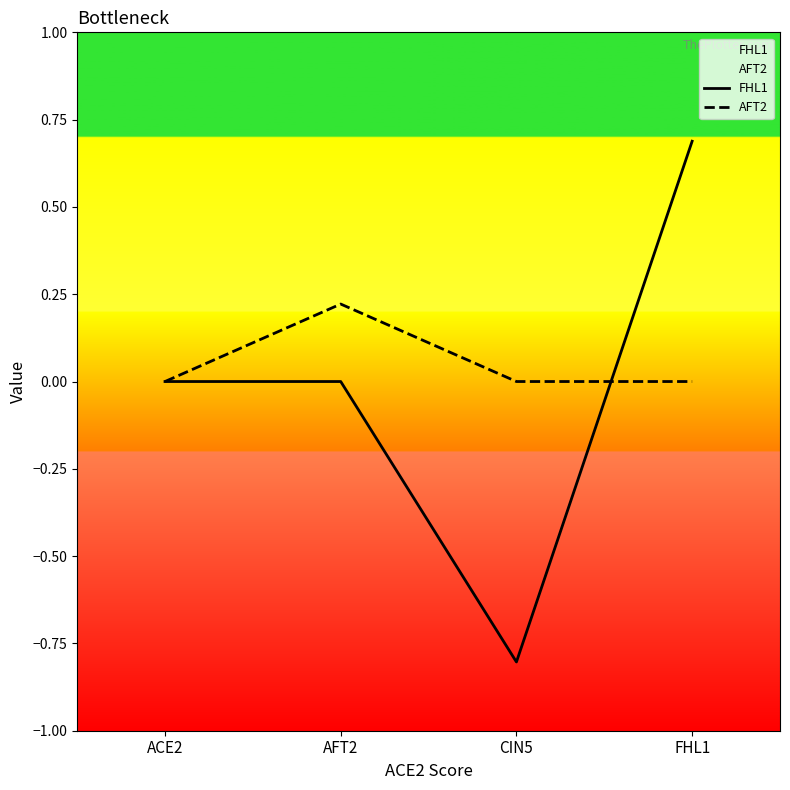

Which series ends up on top after the final intersection of FHL1 and AFT2?

FHL1